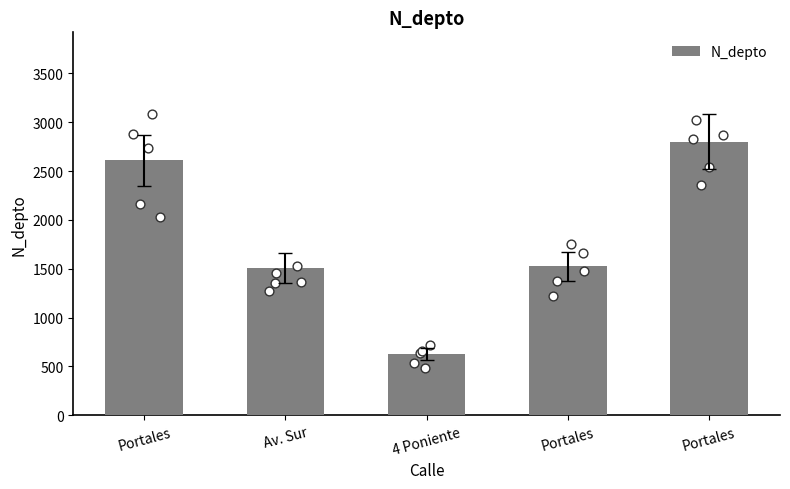

What is the ratio of the value at Portales to the value at Portales?

0.6